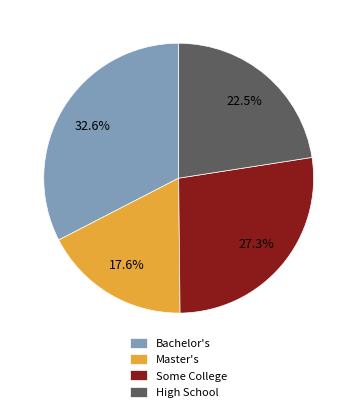

To the nearest percent, what is the average slice percentage?

25%